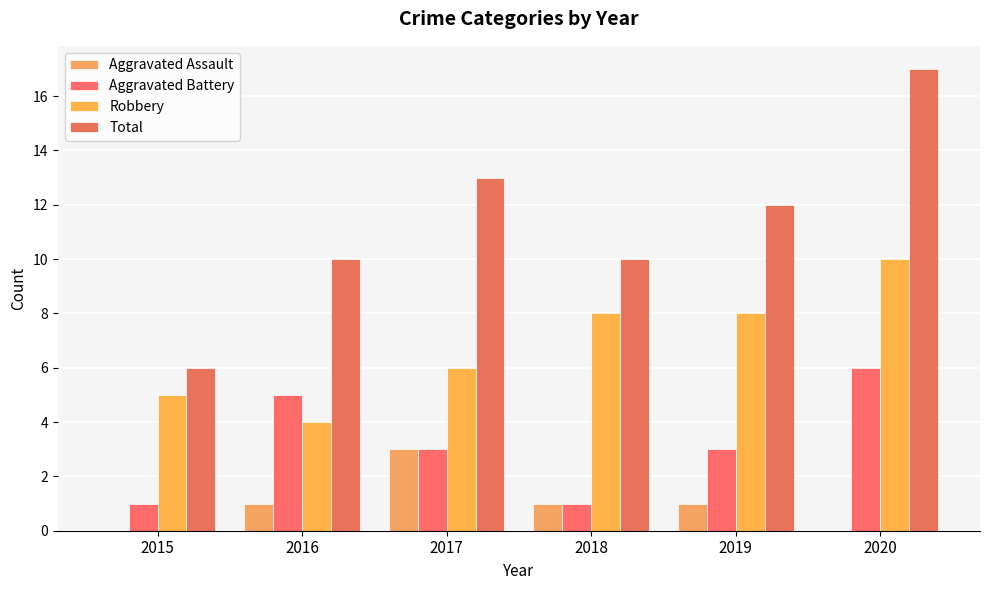

How many categories are shown in the chart?

6